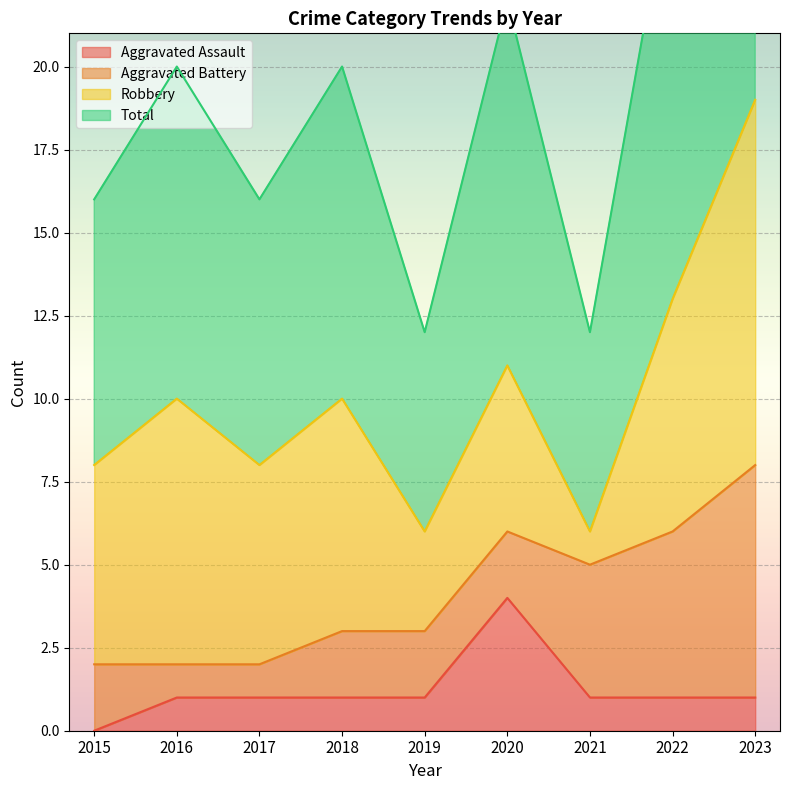

Where is the first local maximum for Aggravated Assault?

2020